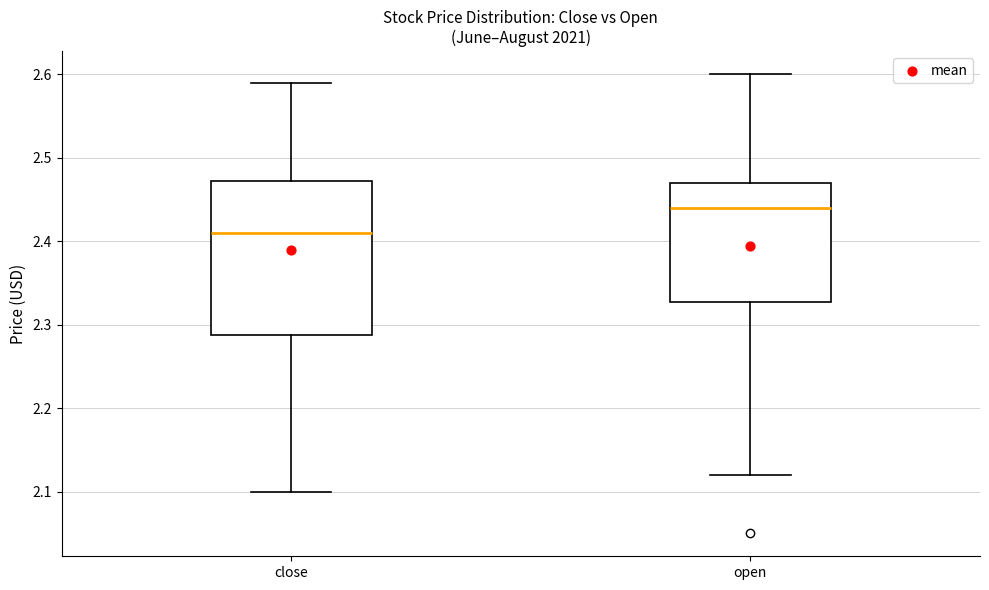

Where does the upper whisker of the box for close end on the y-axis? The values are not printed on the chart, so give them approximately, as read against the axis.

2.59